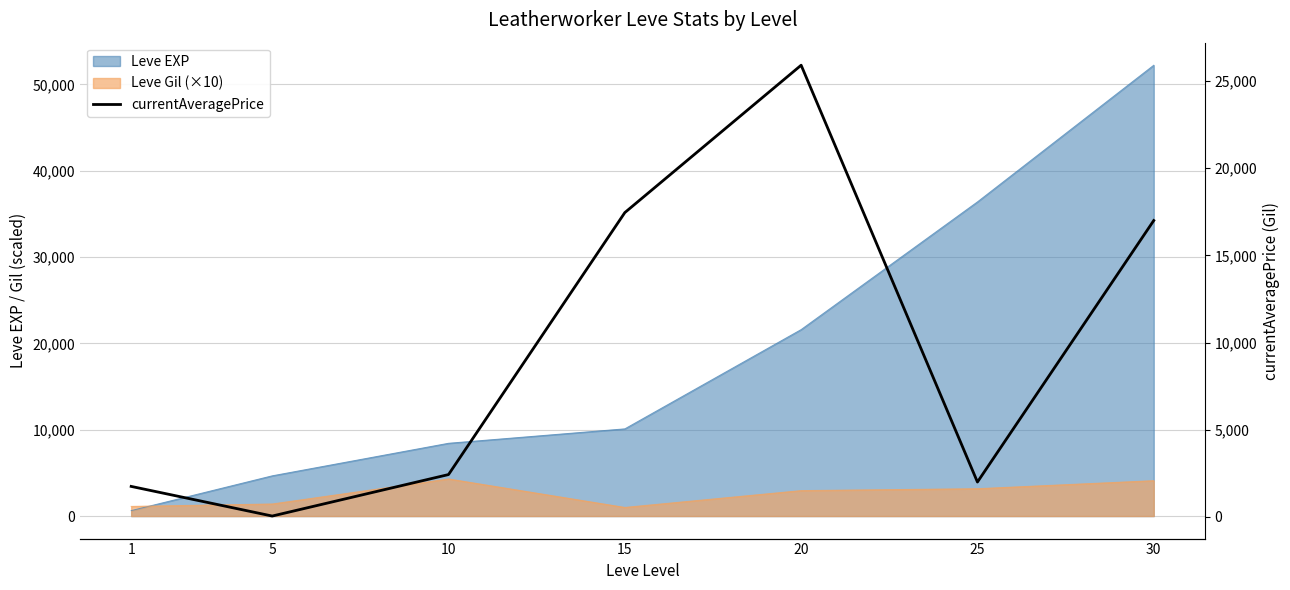

Reading right to left, transcribe all the data shown in this chart.

16995.0	2000.0	25900.0	17450.0	2428.6	50.0	1749.5